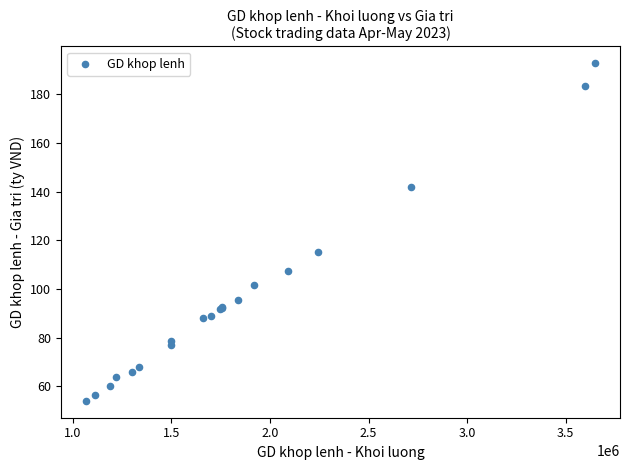

What Y value in the scatter plot is closest to 123?

115.2